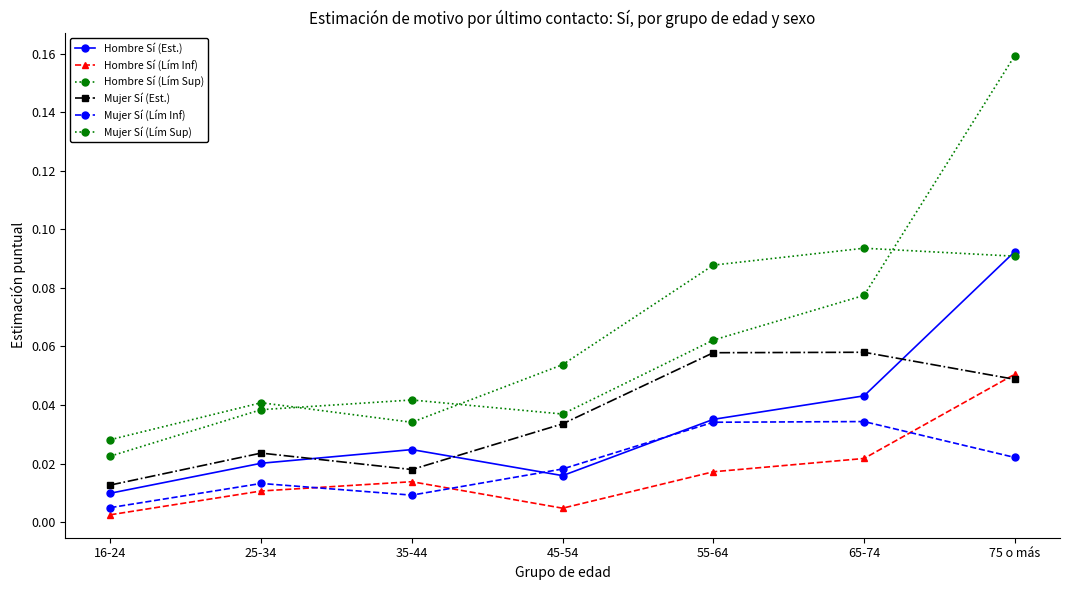

True or false: Hombre Sí (Lím Sup) has more than 1 interior local peaks.

False